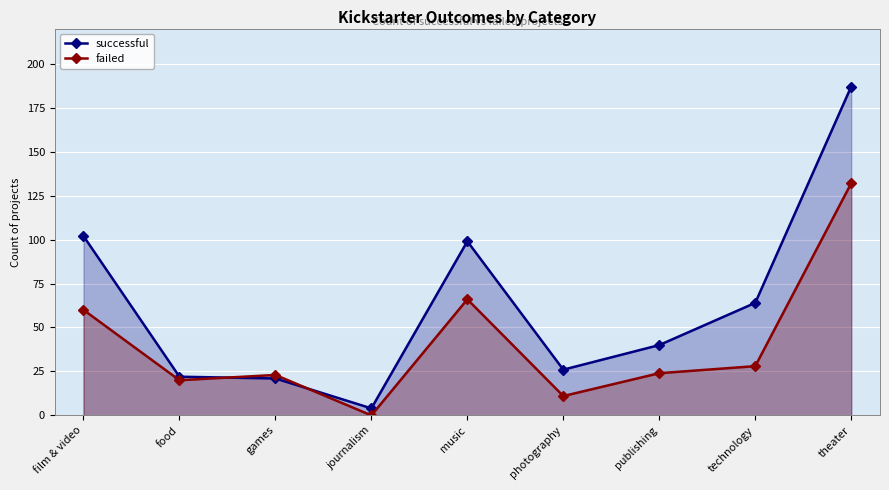

Where do successful and failed first cross each other?

food and games